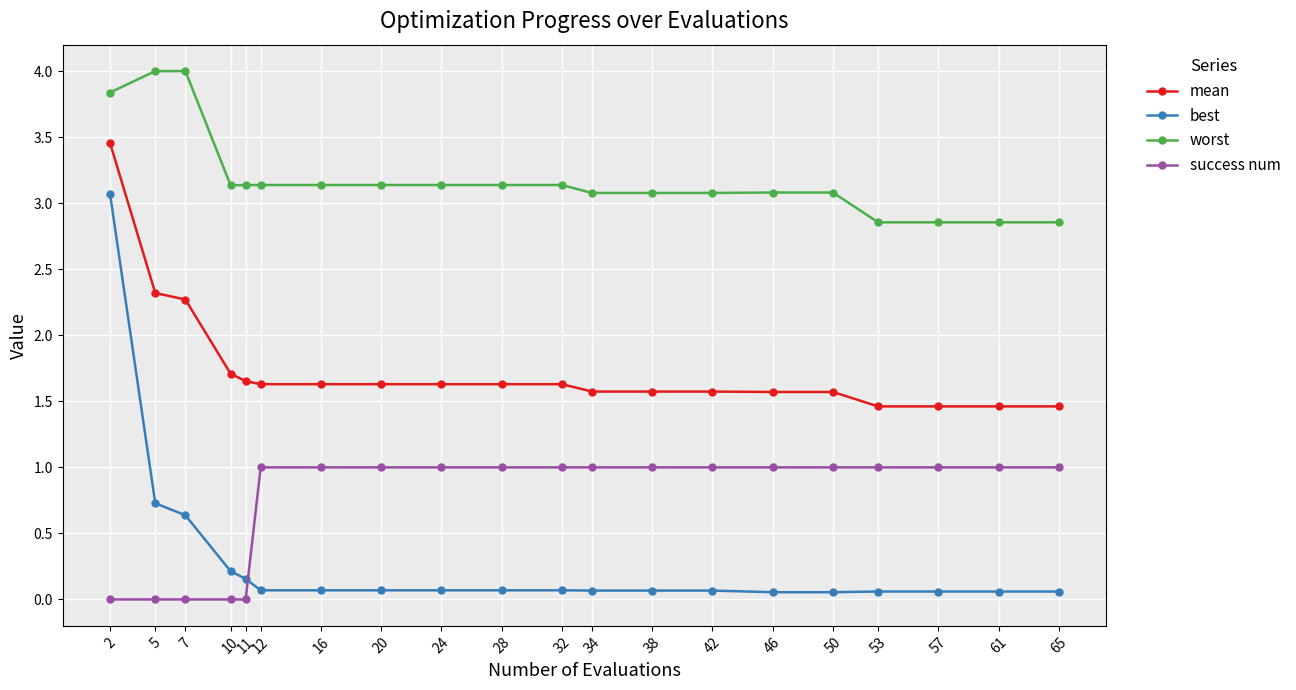

The mean series shows 1.6 at 32. True or false?

True